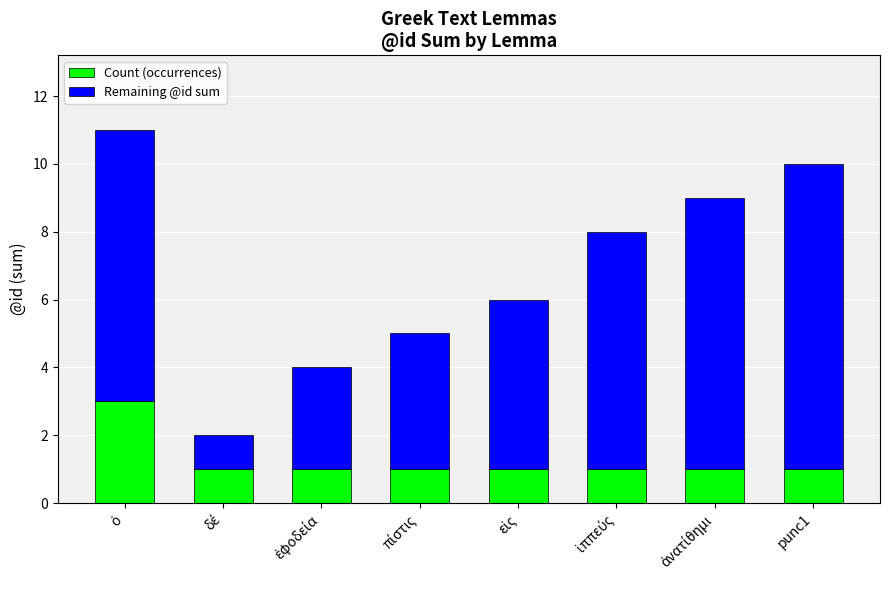

Count the number of categories in the chart.

8